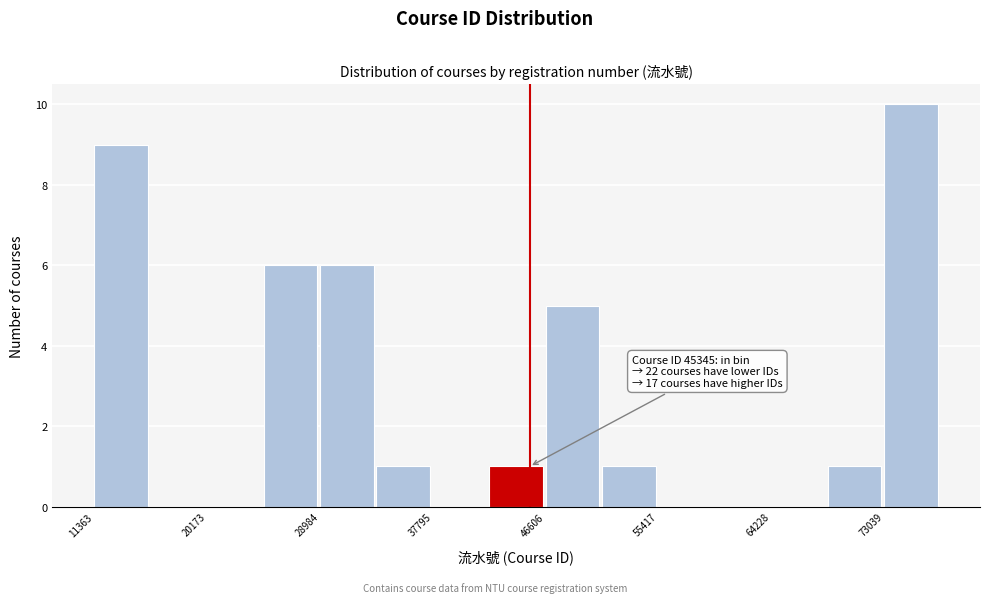

Over which range of the x-axis is the bar tallest?

73000 to 77000